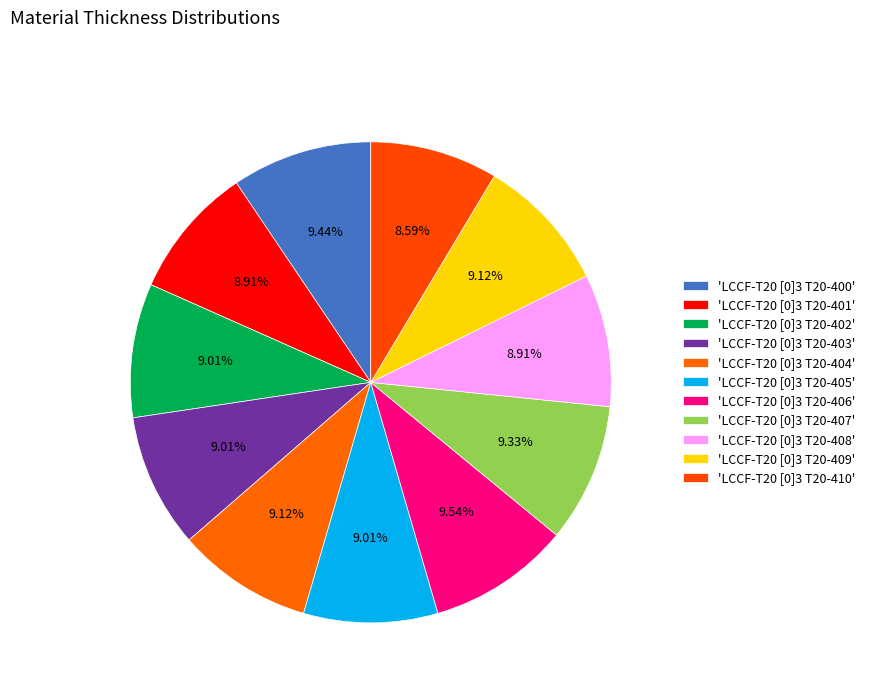

Count the number of slices in the pie.

11